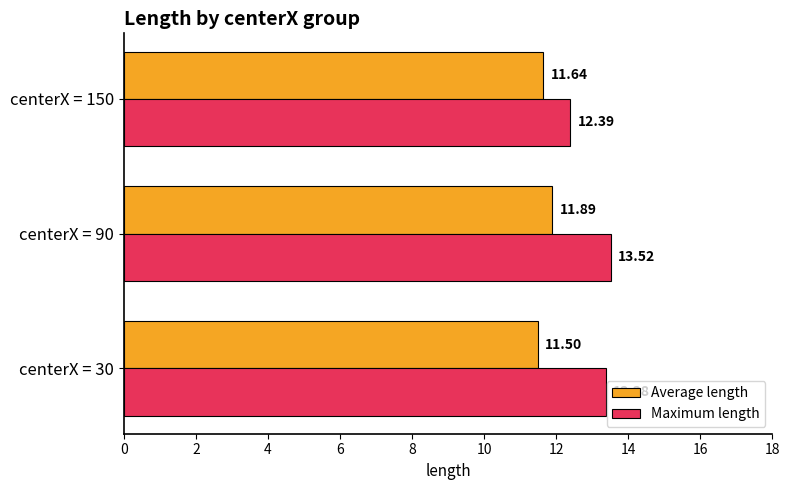

List the series in order of their overall mean, lowest first.

Average length, Maximum length